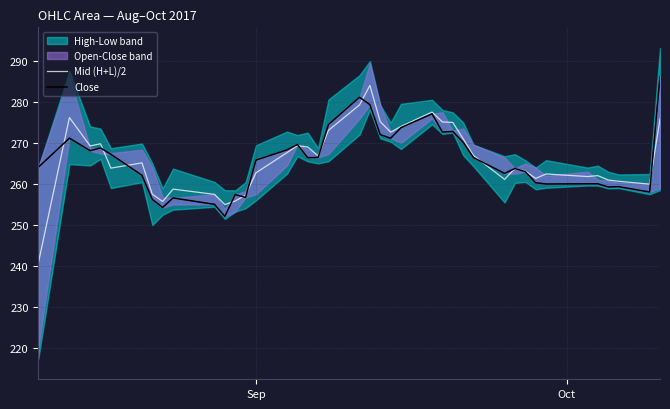

How many interior local peaks does the Mid (H+L)/2 series have?

10